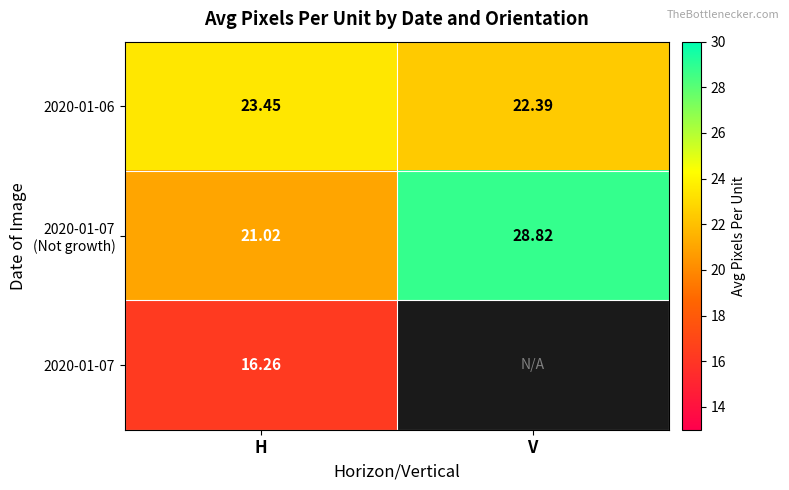

At which category is the sum across all series the highest?

H